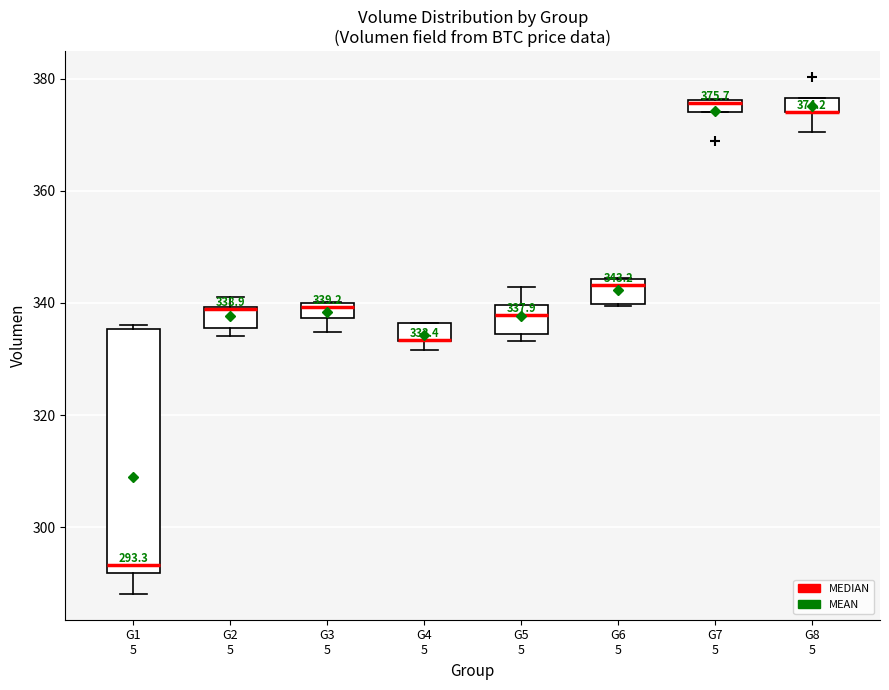

Comparing the boxes themselves (not the whiskers), which one is the tallest?

G1 5